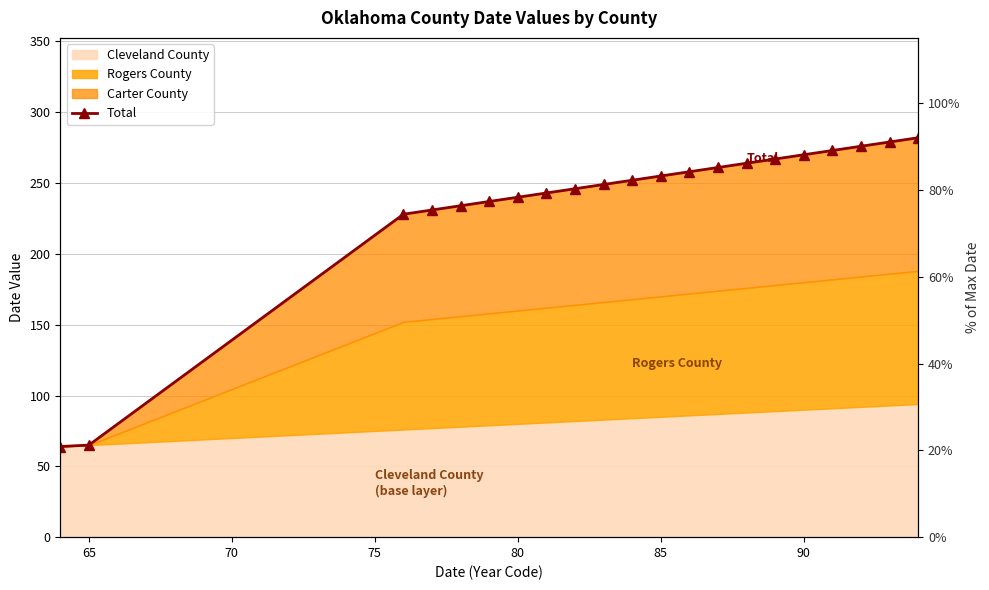

Reading right to left, list all the values displayed in this chart.

282	279	276	273	270	267	264	261	258	255	252	249	246	243	240	237	234	231	228	65	64